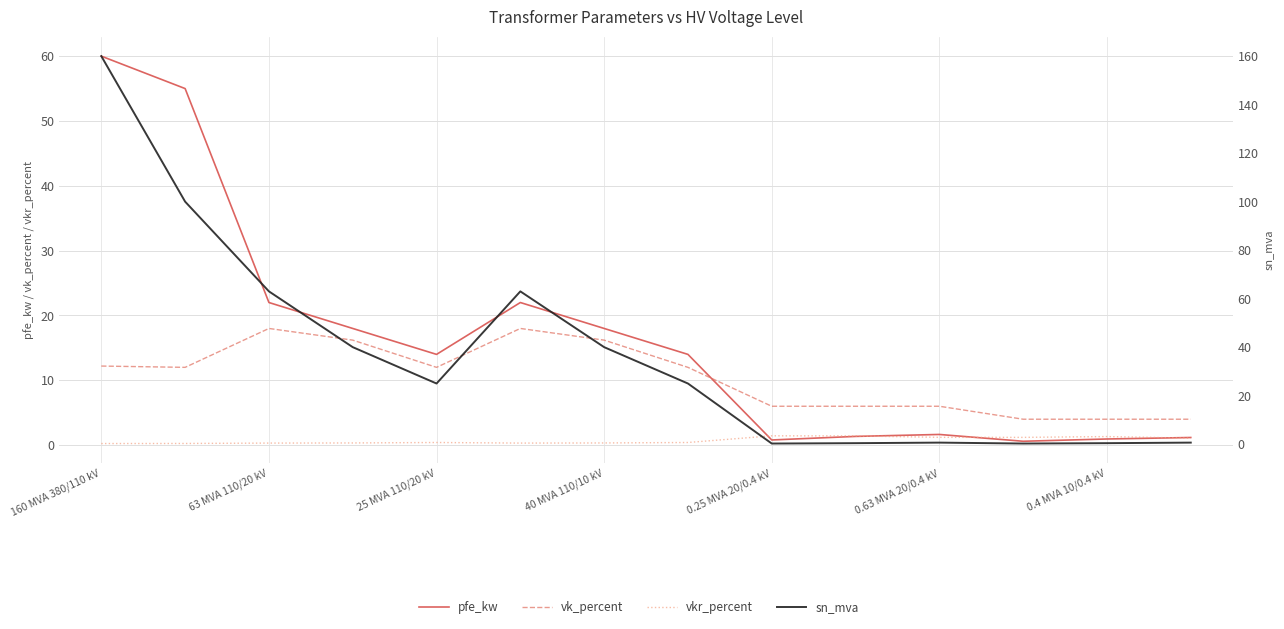

True or false: vk_percent and vkr_percent intersect in this chart.

False